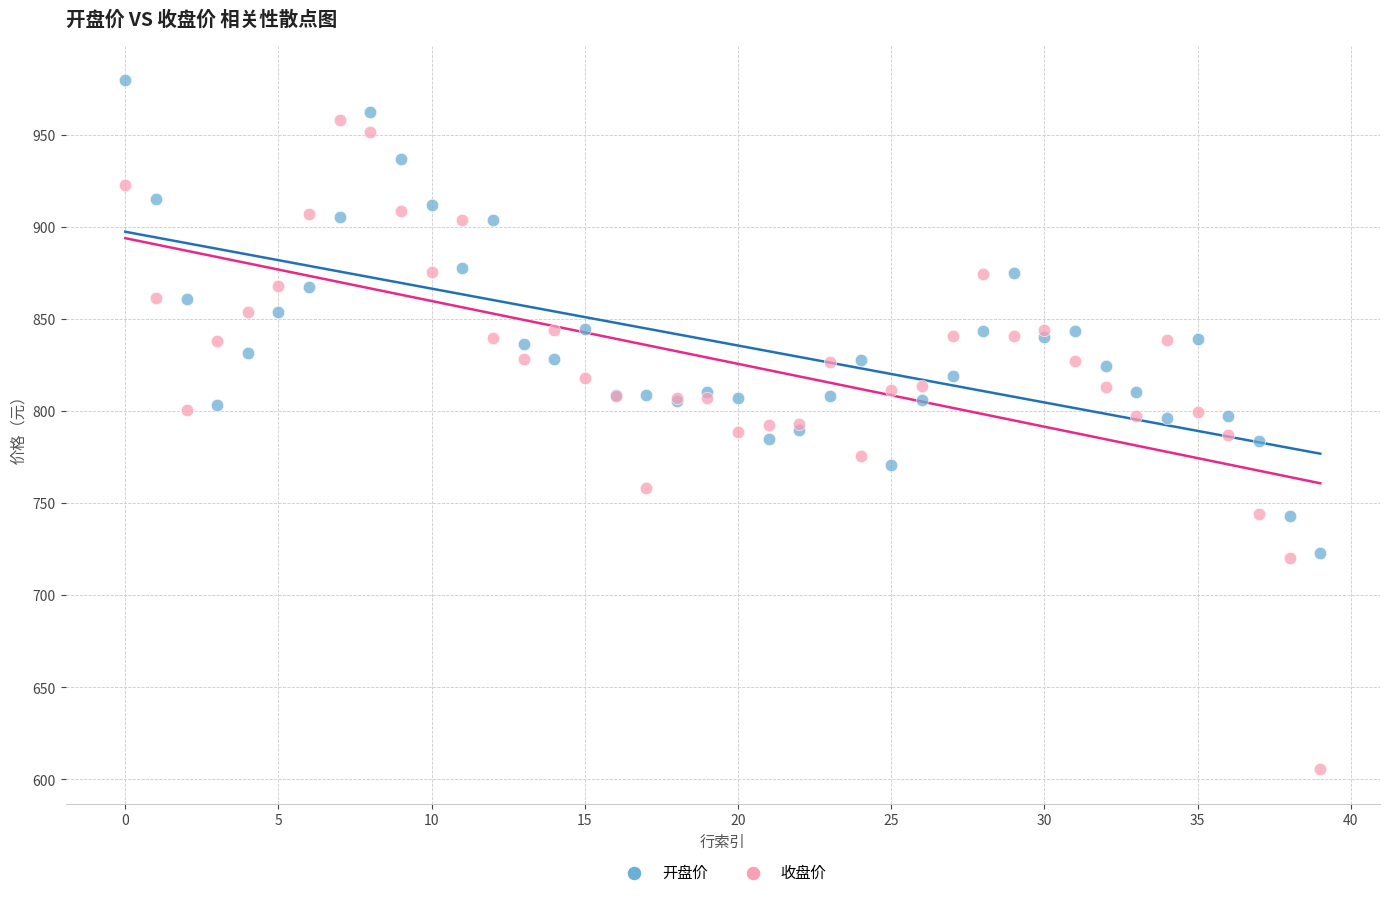

Which series has the widest spread of Y values?

收盘价